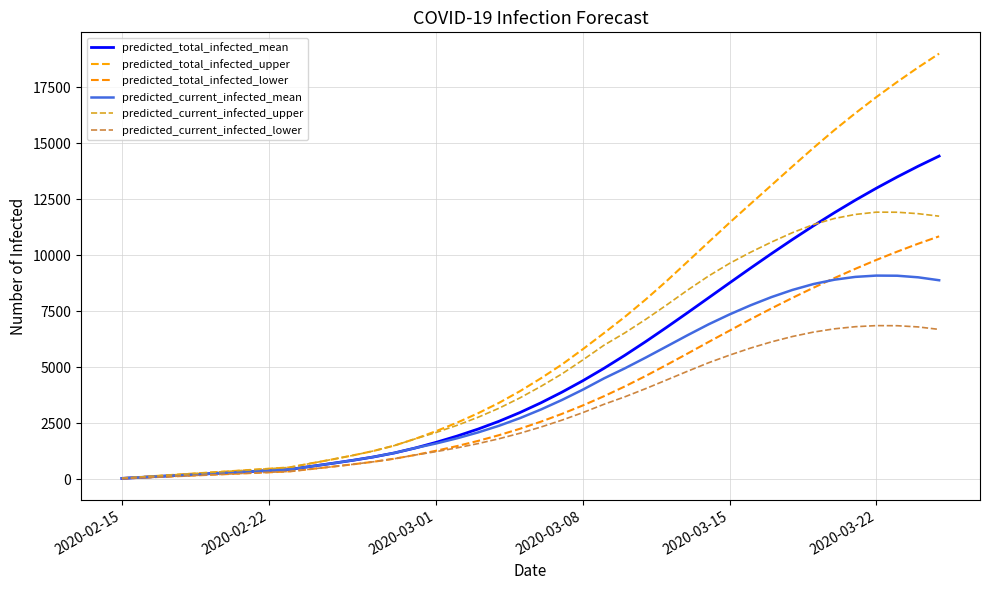

True or false: predicted_total_infected_mean and predicted_total_infected_upper intersect in this chart.

False